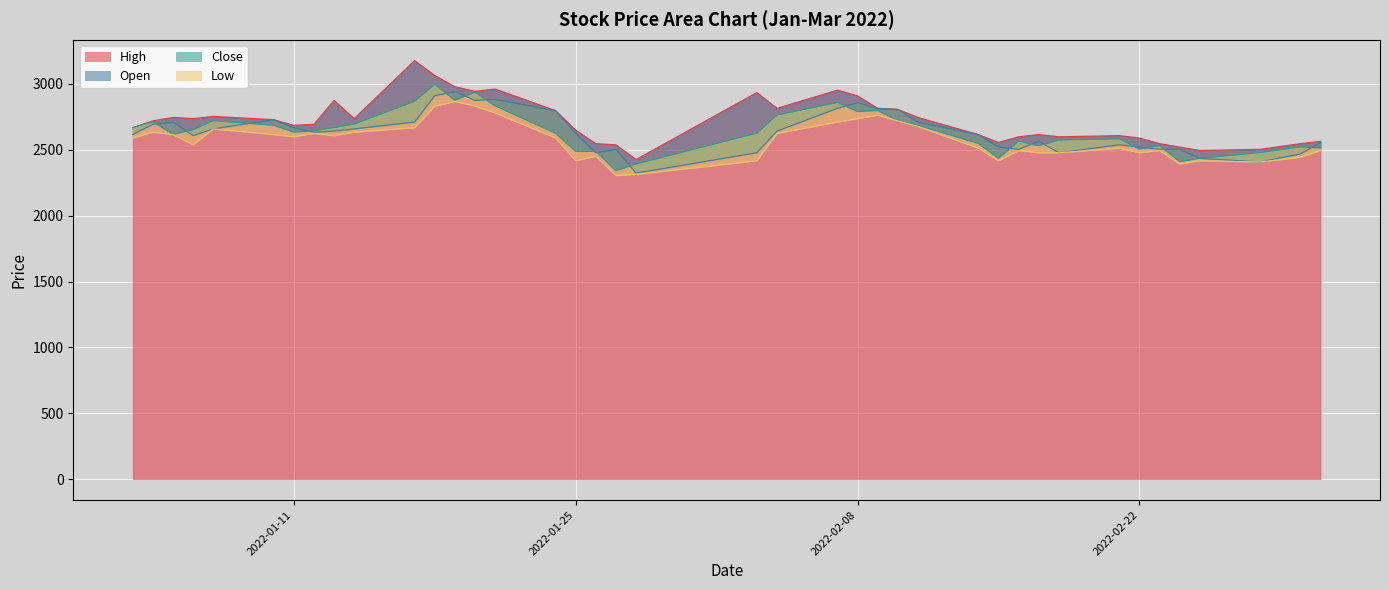

True or false: Low and High intersect in this chart.

False